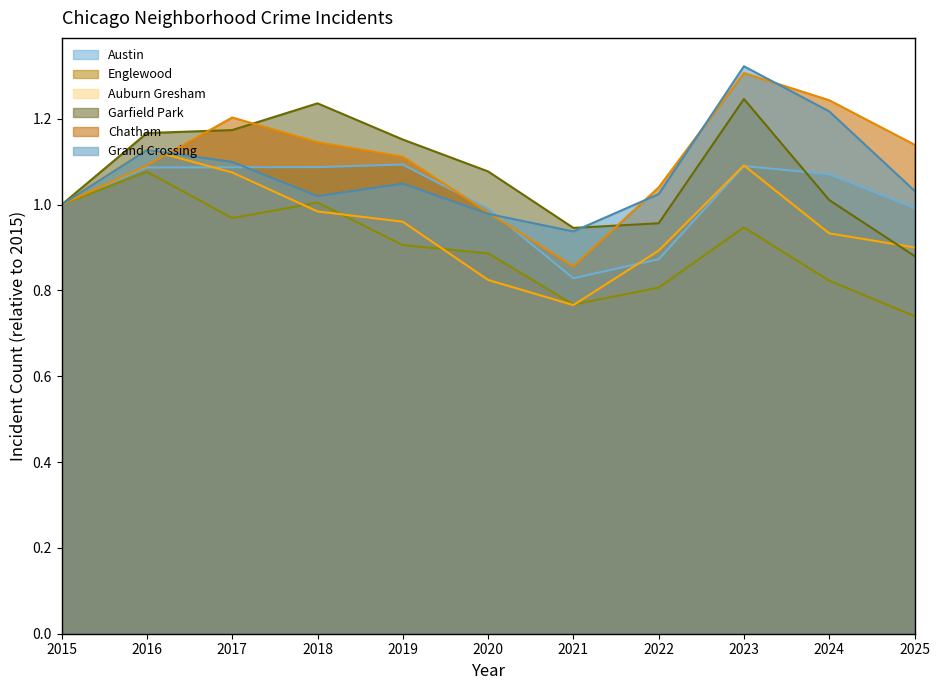

At 2025, list the series in order from largest to smallest.

Chatham, Grand Crossing, Austin, Auburn Gresham, Garfield Park, Englewood